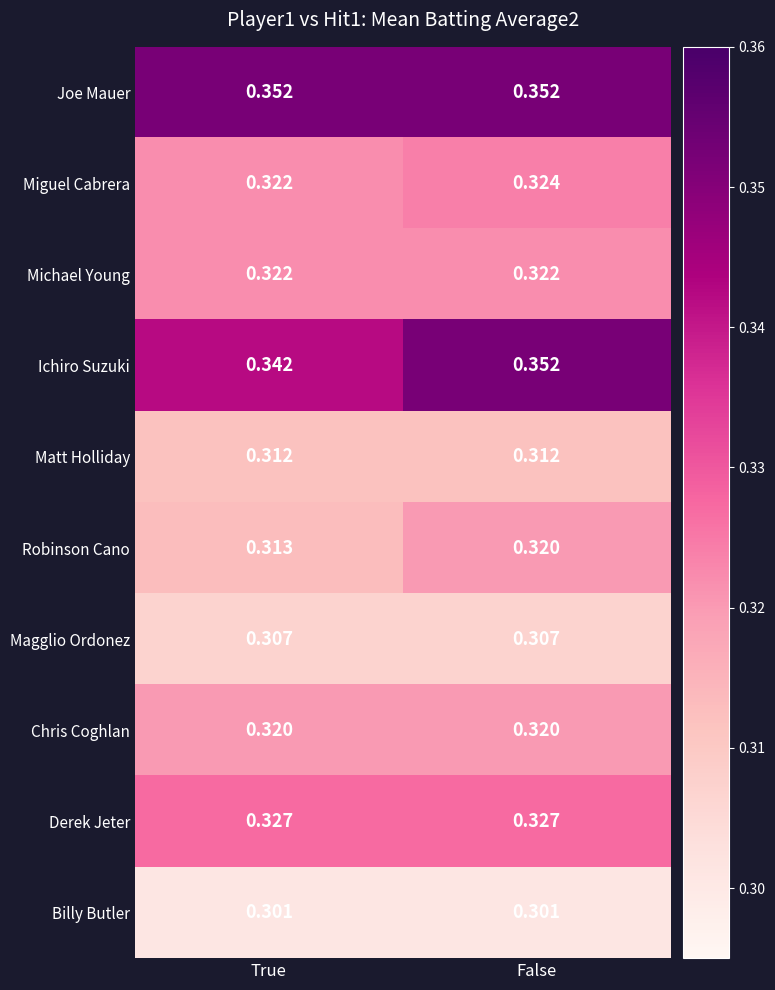

Between True and False, which series saw the biggest shift?

Ichiro Suzuki